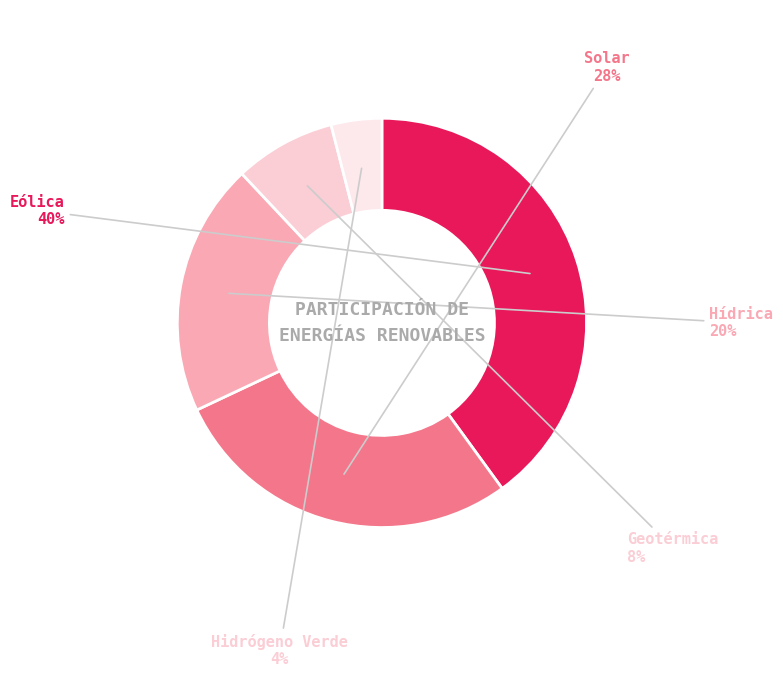

To the nearest percent, what is the difference between the largest and smallest slice percentages?

36%